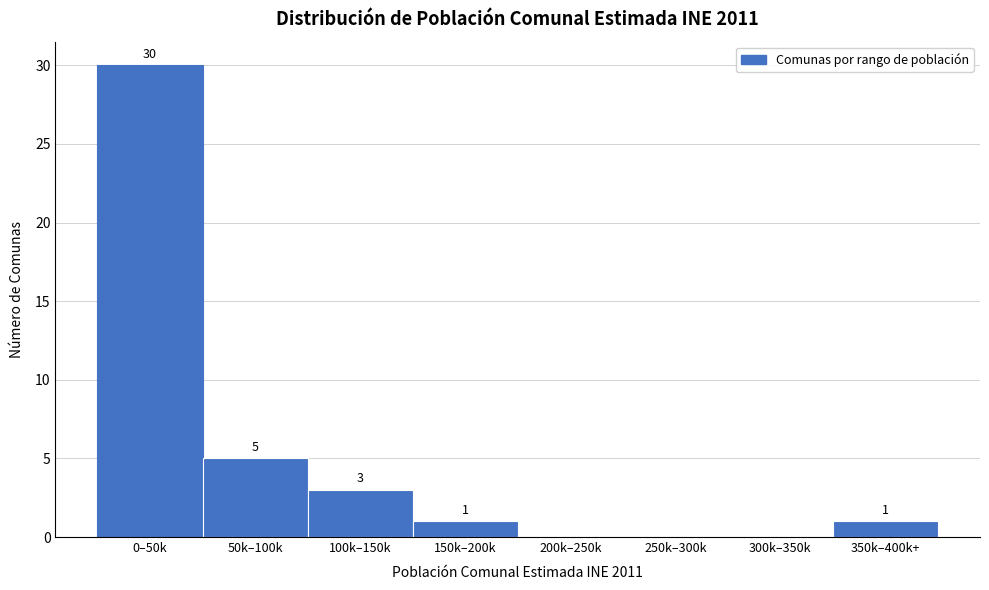

Reading left to right, what are all the values shown in this chart?

0–50k=30	50k–100k=5	100k–150k=3	150k–200k=1	200k–250k=0	250k–300k=0	300k–350k=0	350k–400k+=1